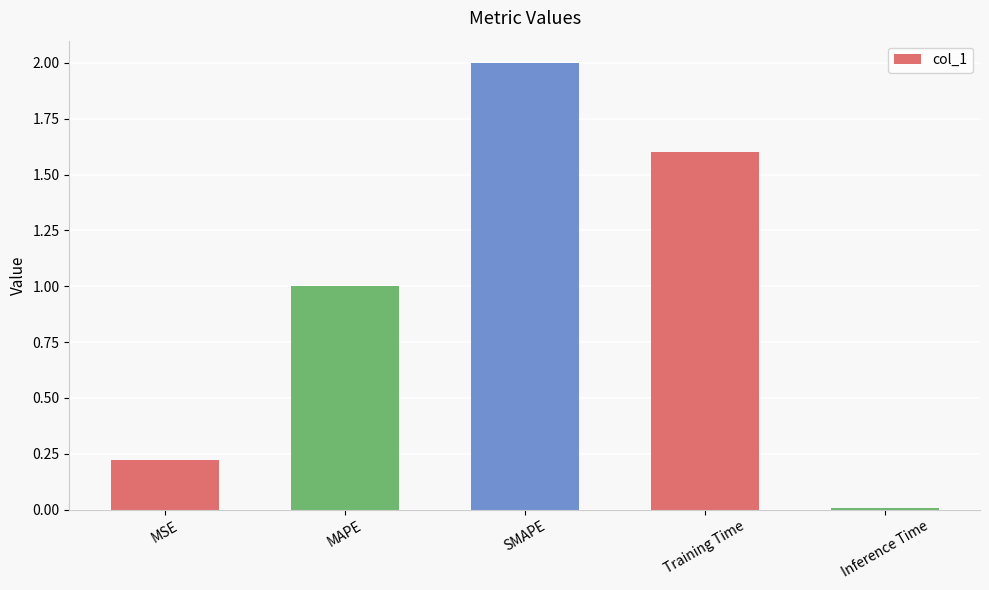

What is the value of the 2nd bar from the left?

1.0